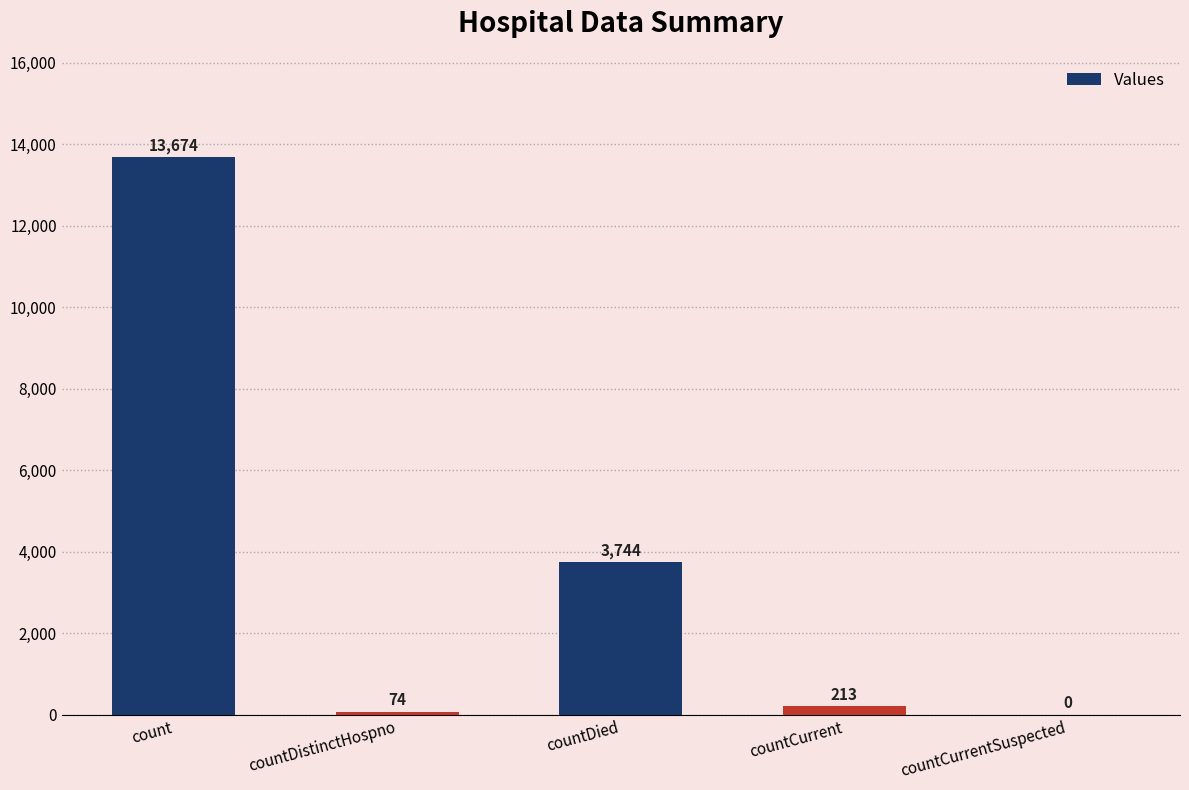

What is the sum of all values?

17705